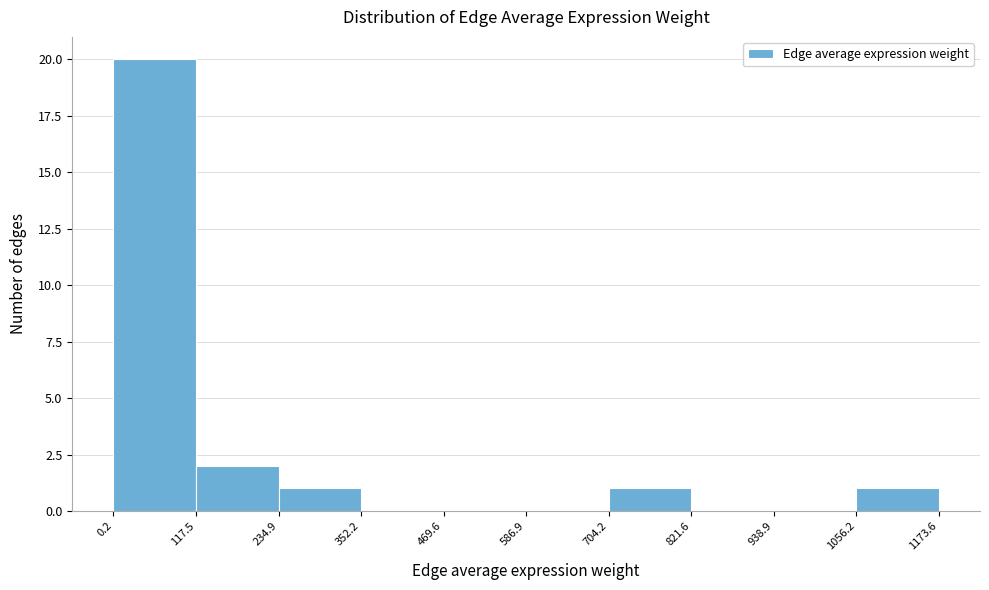

Reading left to right, list every bar in this chart as the range it spans on the x-axis followed by its height. The values are not printed on the chart, so give them approximately, as read against the axis.

0.2 to 117.5: 20
117.5 to 234.9: 2
234.9 to 352.2: 1
352.2 to 469.6: 0
469.6 to 586.9: 0
586.9 to 704.2: 0
704.2 to 821.6: 1
821.6 to 938.9: 0
938.9 to 1056.2: 0
1056.2 to 1173.6: 1